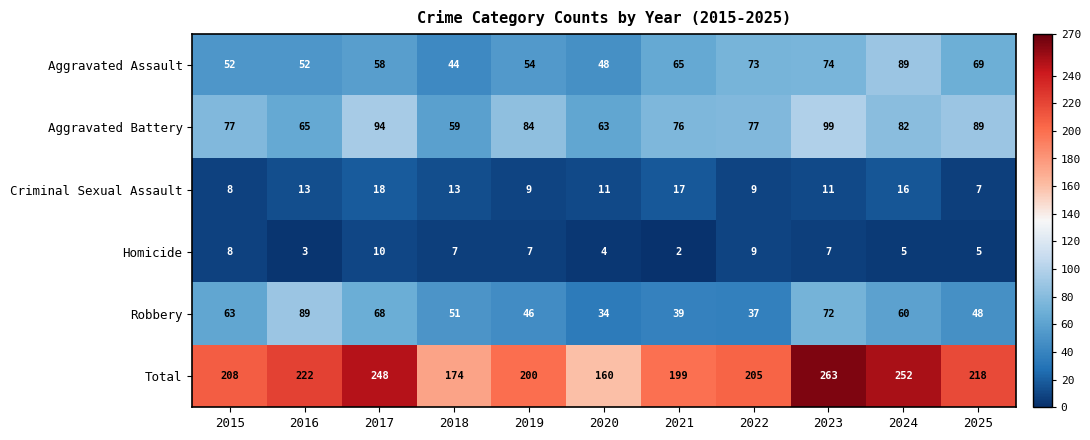

What is the minimum value for Criminal Sexual Assault?

7